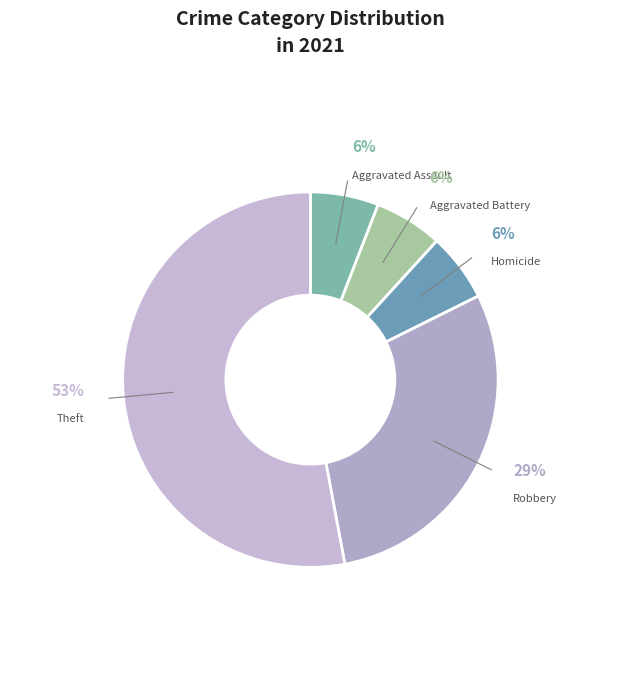

Is it true that Homicide is 12% of the pie?

False